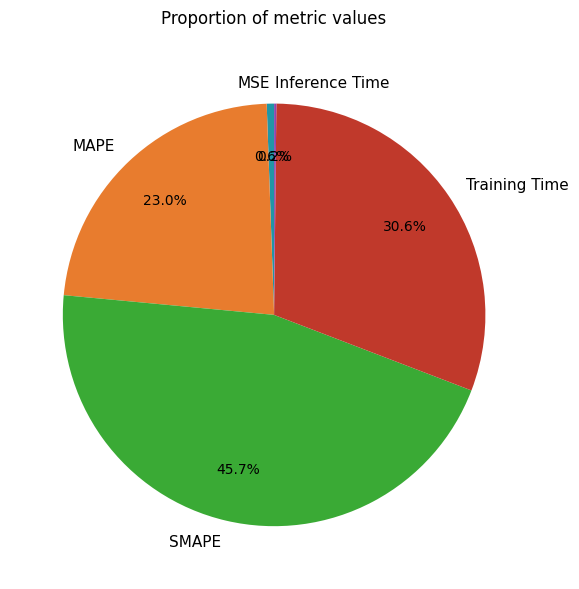

What is the largest slice in the pie chart?

SMAPE